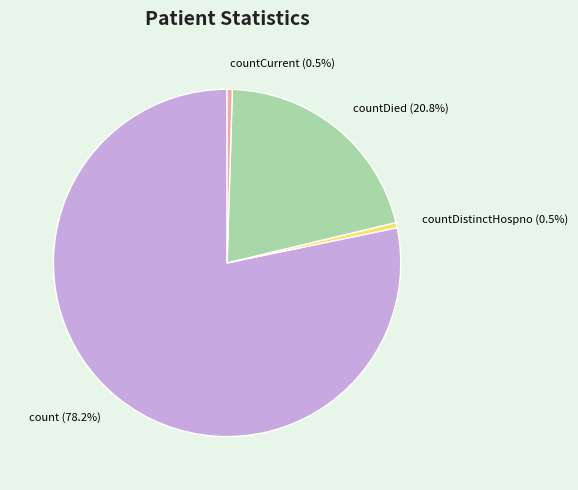

Which has a higher value, count or countDistinctHospno?

count